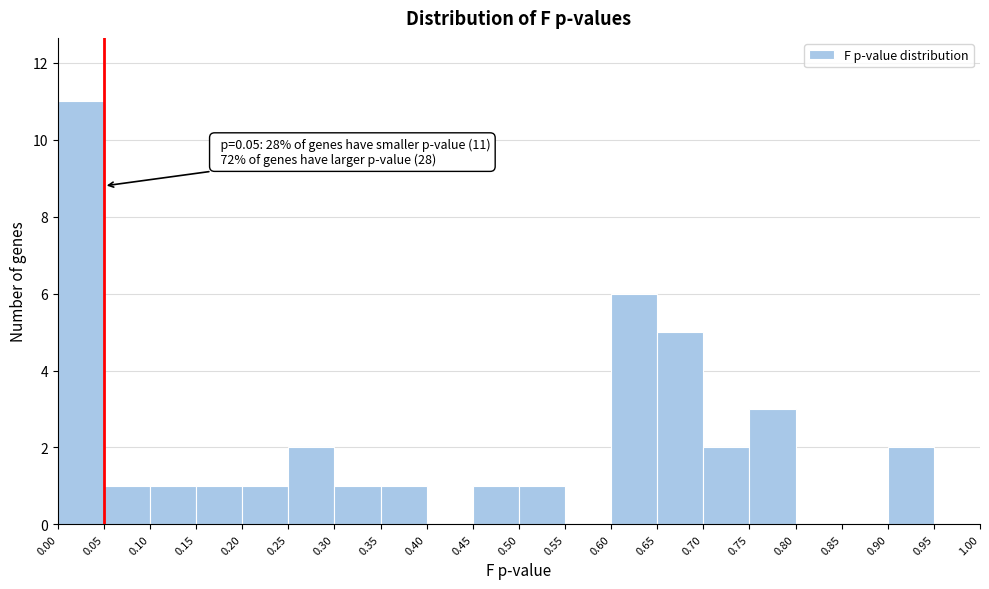

Over which range of the x-axis is the bar tallest?

0.00 to 0.05